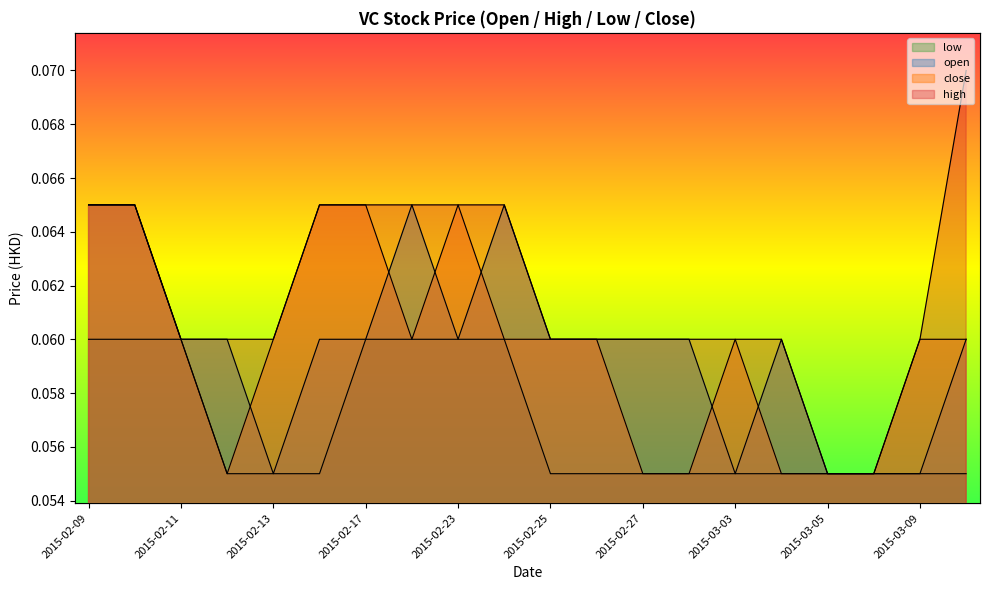

True or false: low and open intersect in this chart.

False